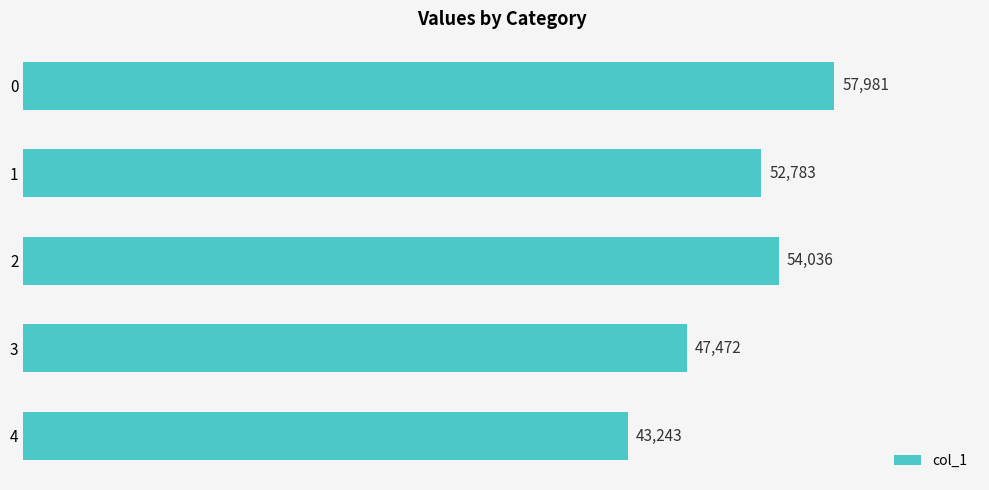

What is the value of the 3rd bar from the top?

54036